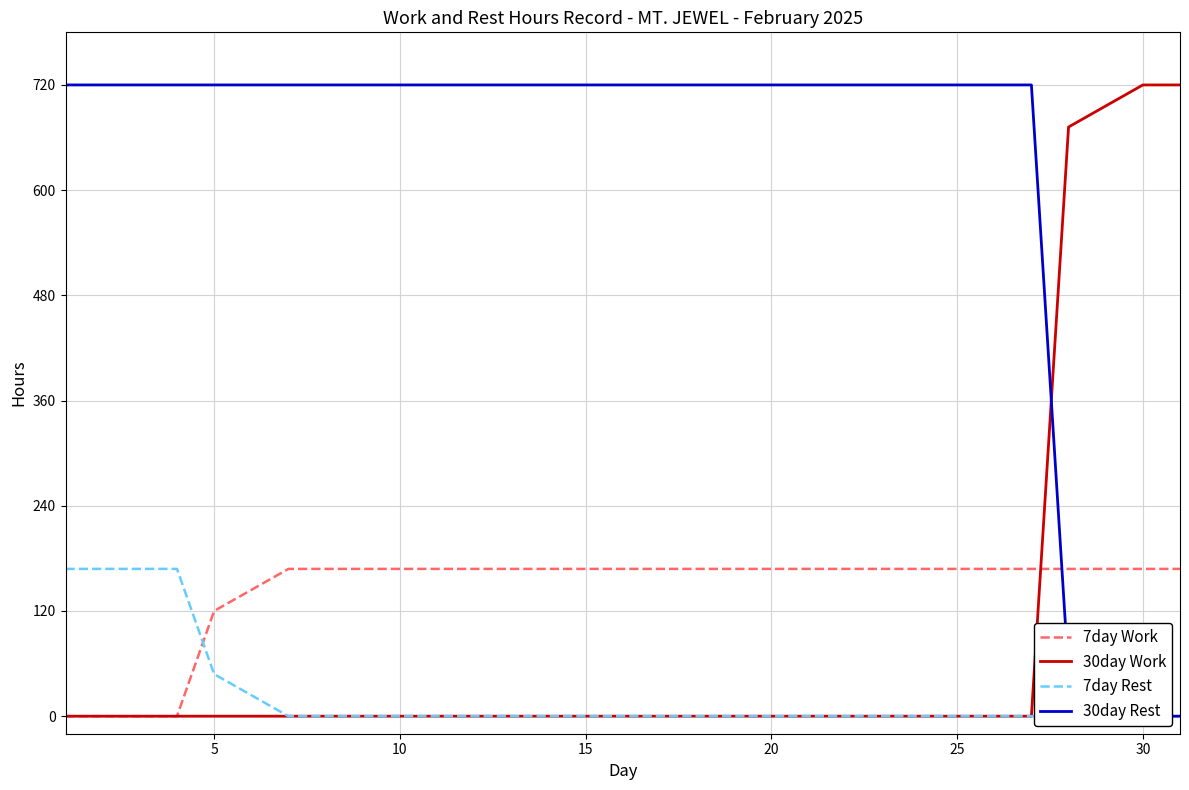

Which series has the widest spread of values?

30day Work